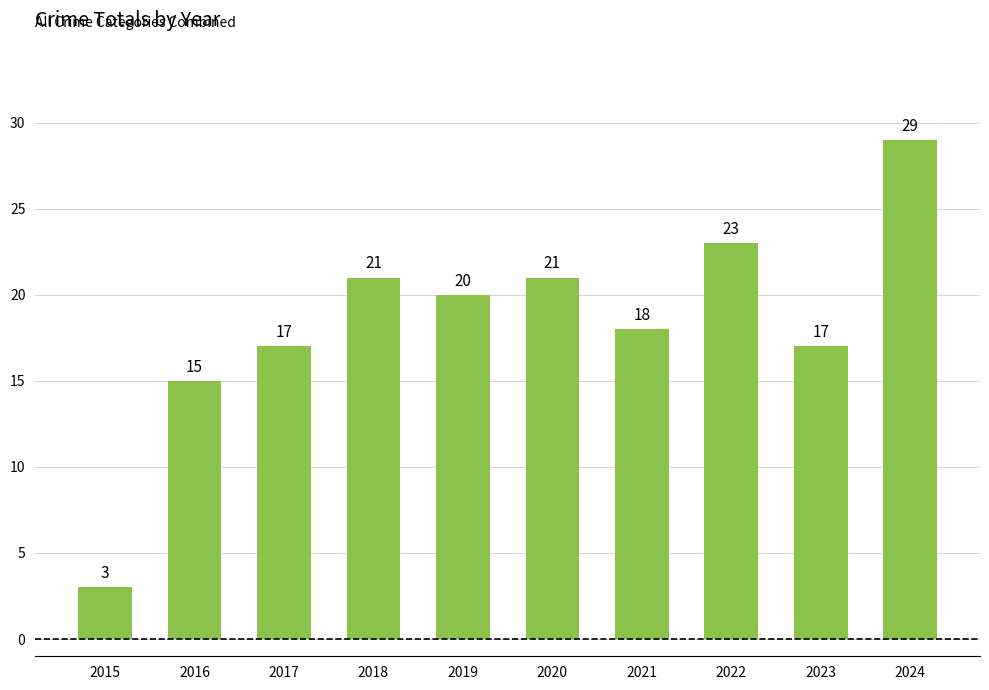

How many data points does each series have?

10